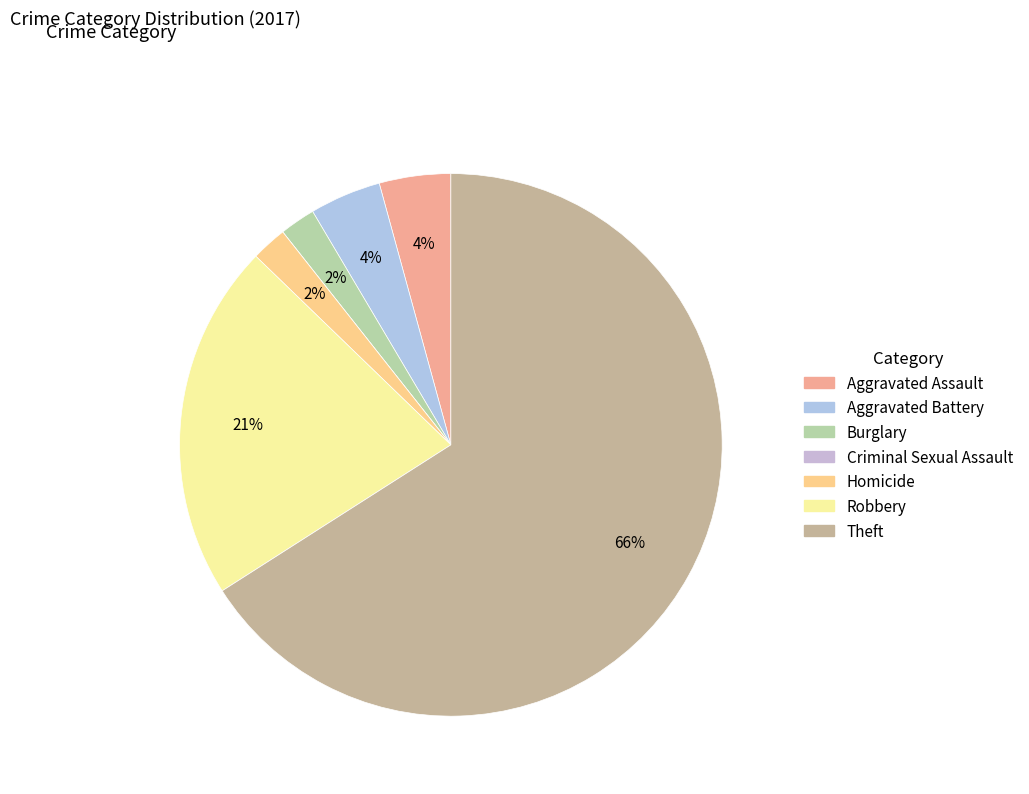

Which category has the smallest portion of the pie?

Criminal Sexual Assault